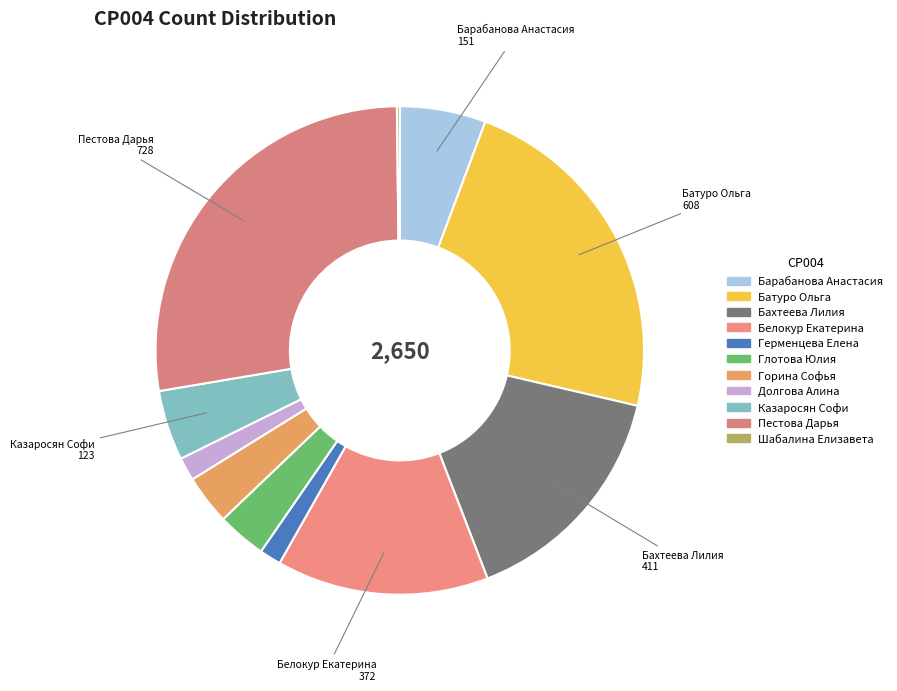

To the nearest percent, what portion does Пестова Дарья represent?

27%